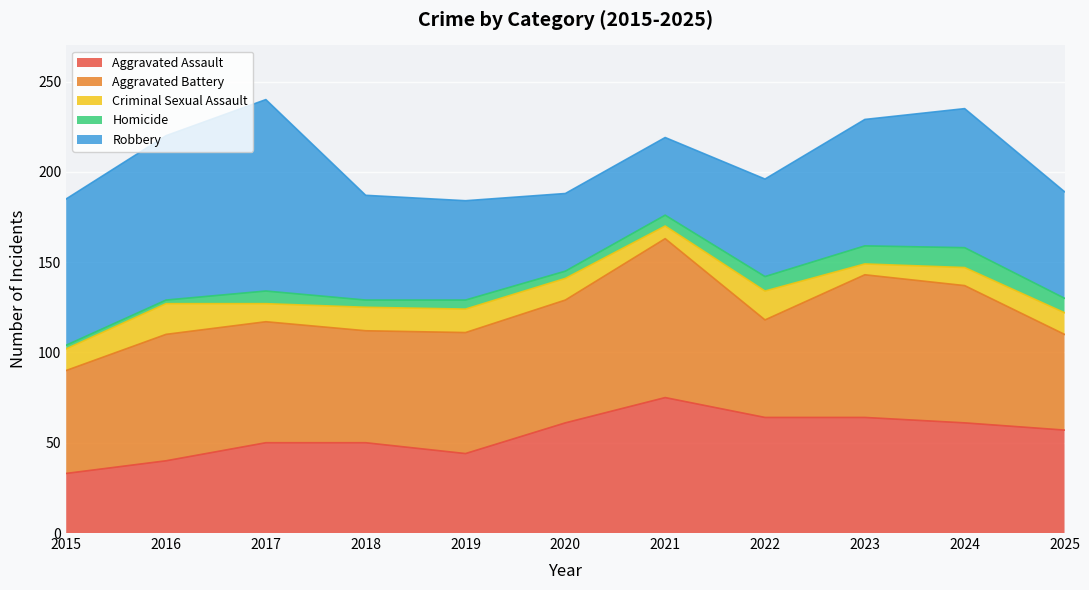

What are all the series names shown in the legend?

Aggravated Assault, Aggravated Battery, Criminal Sexual Assault, Homicide, Robbery